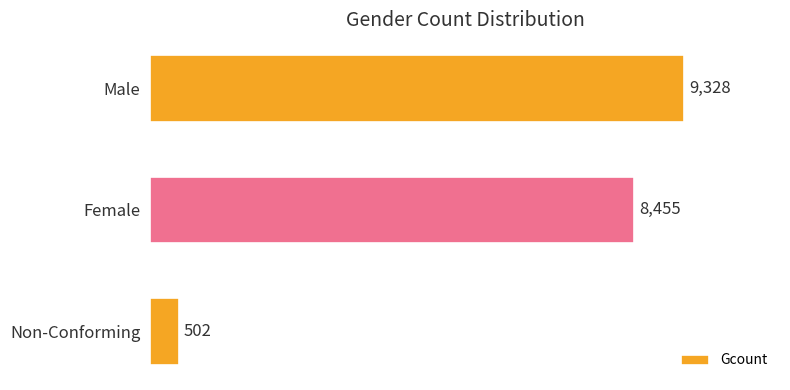

Which label corresponds to the smallest value in the chart?

Non-Conforming